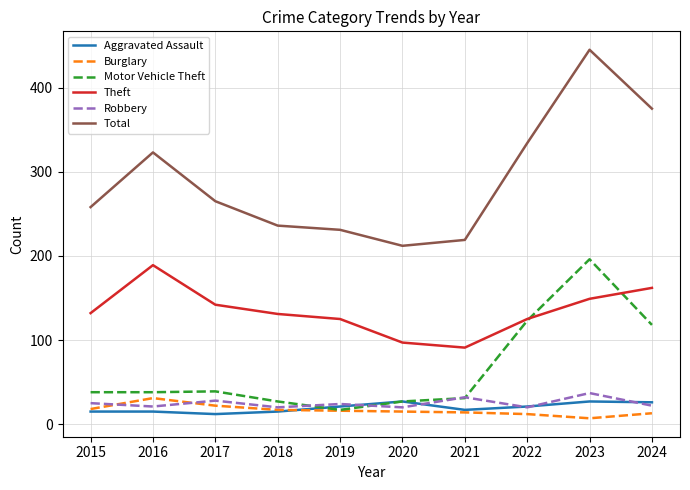

True or false: Theft and Robbery cross at least once.

False